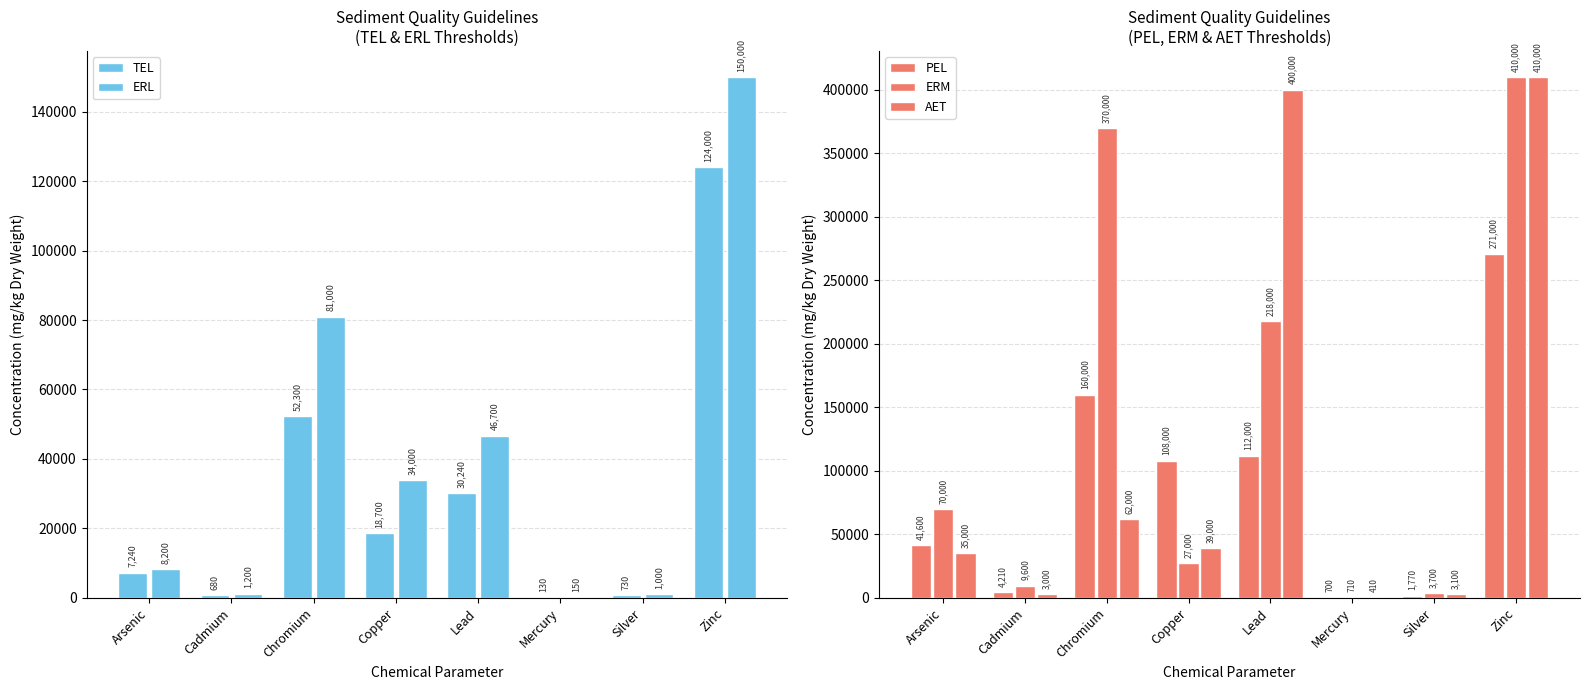

What is the total value across all series at Lead?

806940